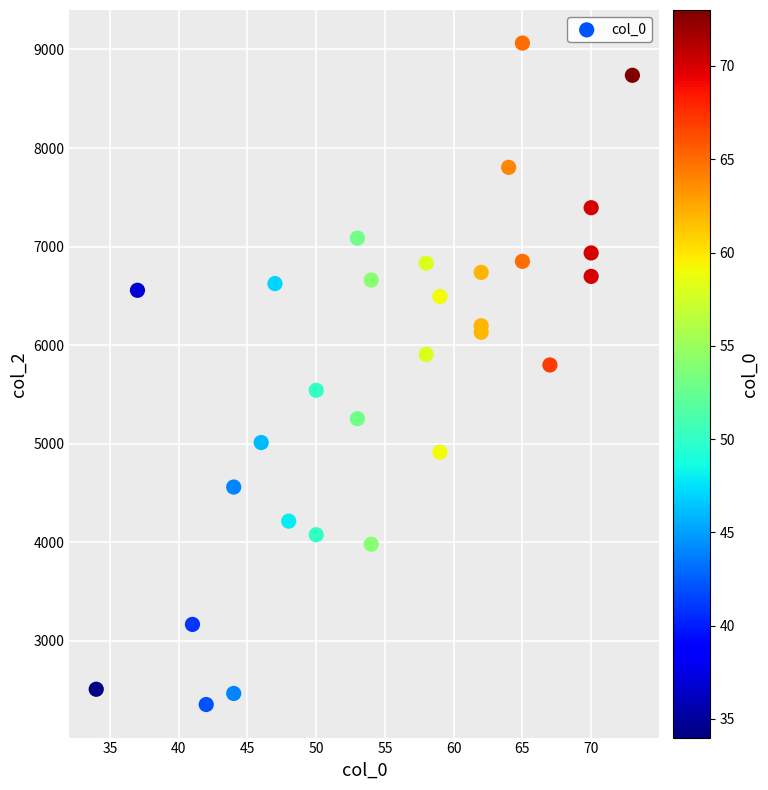

What Y value in the scatter plot is closest to 5708?

5798